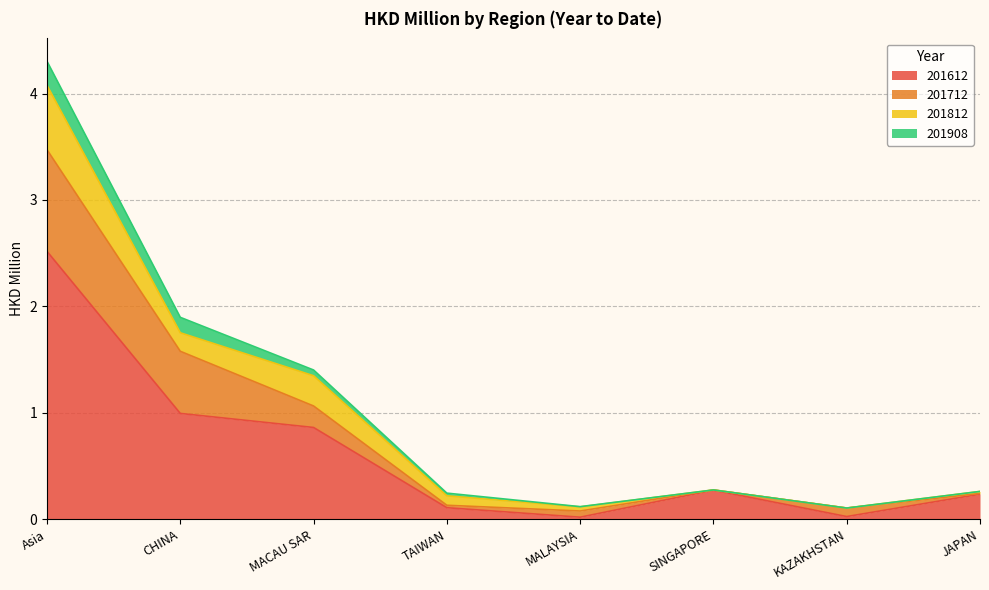

Where is 201812 nearest to the value 0?

SINGAPORE